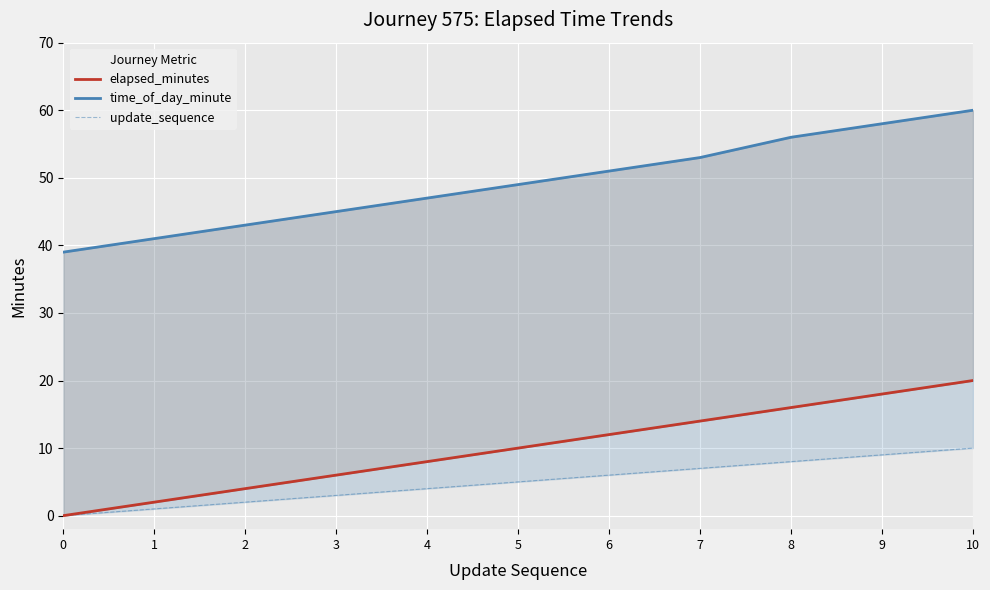

True or false: elapsed_minutes and time_of_day_minute intersect in this chart.

False